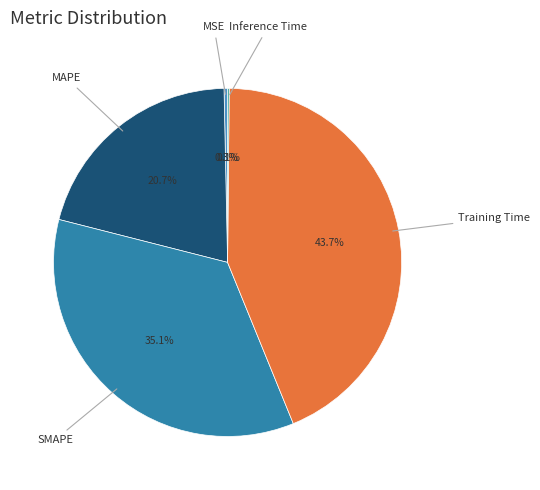

Does any single category account for the majority?

No